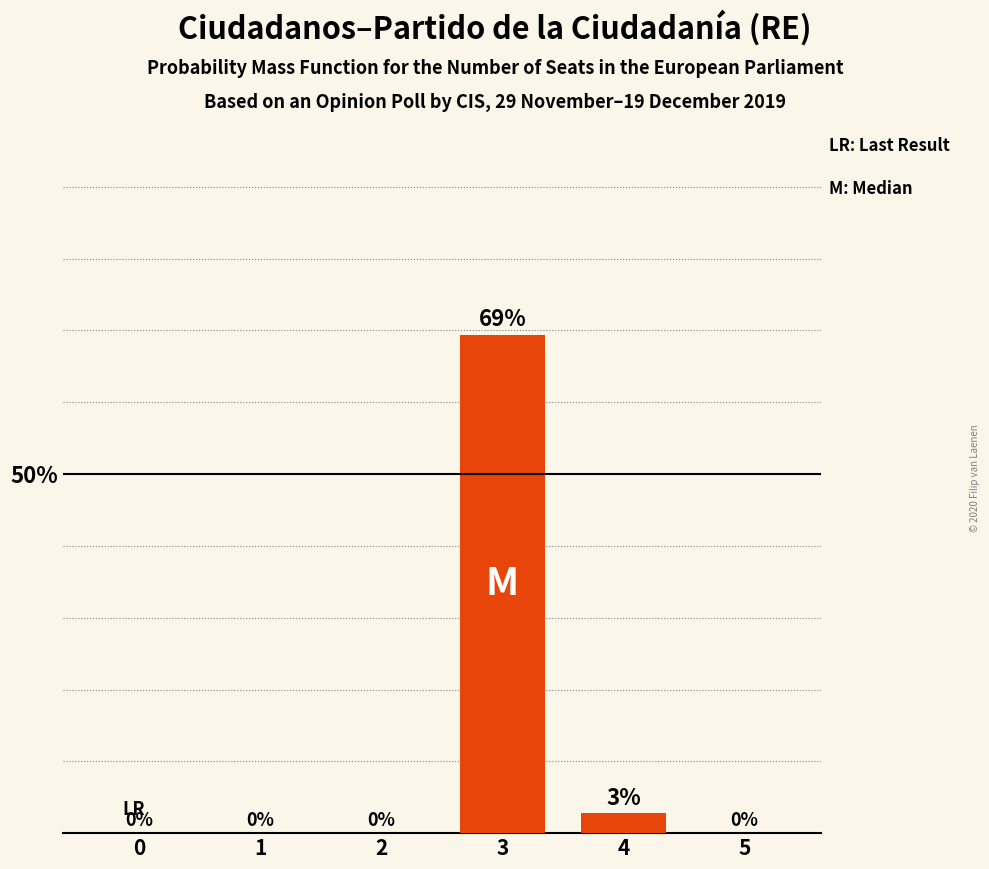

Are the bars horizontal?

No